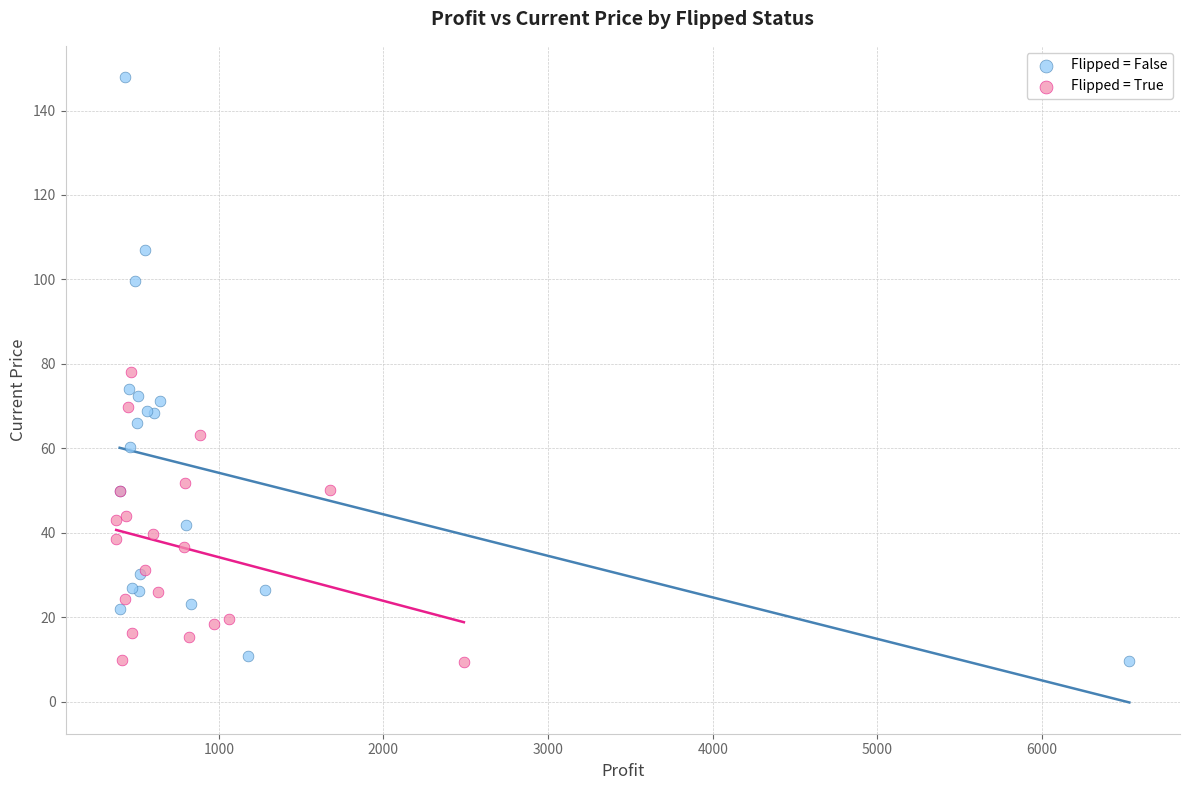

Which series reaches the maximum Y coordinate?

Flipped = False